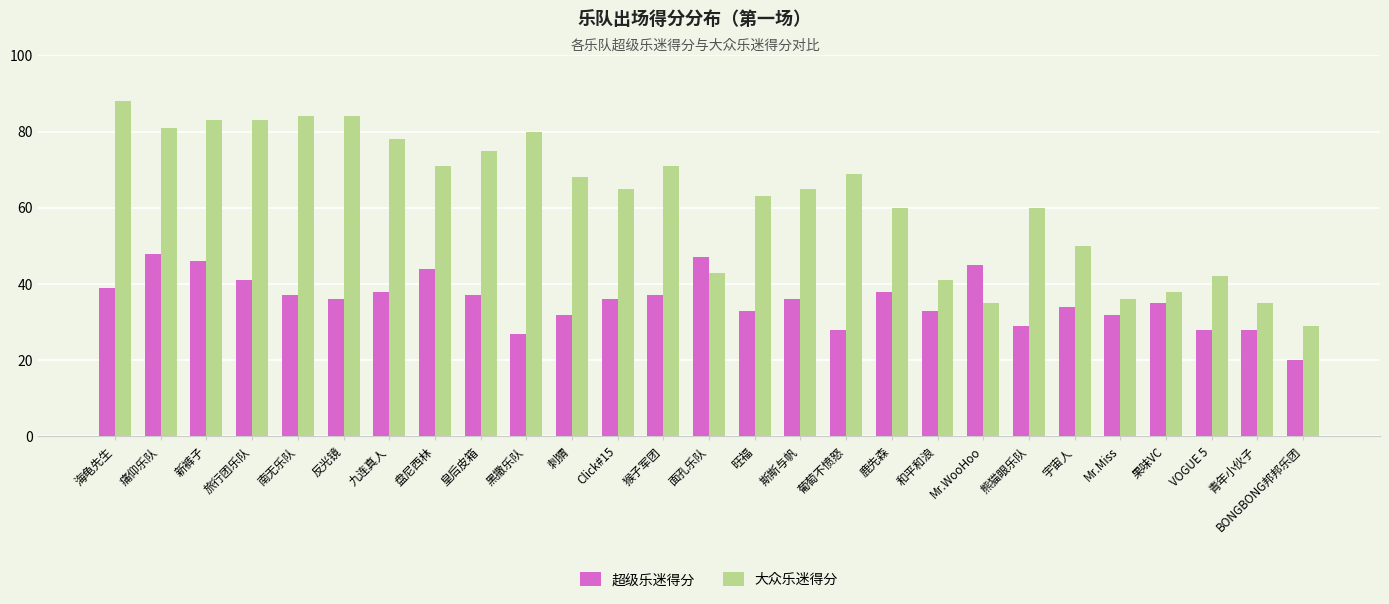

Reading left to right, list all the values displayed in this chart.

超级乐迷得分: 39	48	46	41	37	36	38	44	37	27	32	36	37	47	33	36	28	38	33	45	29	34	32	35	28	28	20
大众乐迷得分: 88	81	83	83	84	84	78	71	75	80	68	65	71	43	63	65	69	60	41	35	60	50	36	38	42	35	29